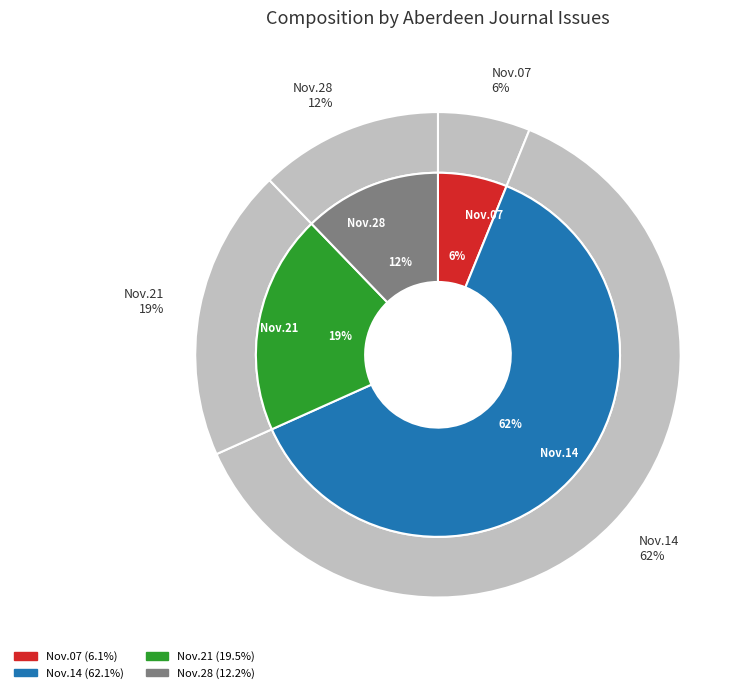

Does 1832.11.14_AberdeenJournal represent more than half of the total?

Yes